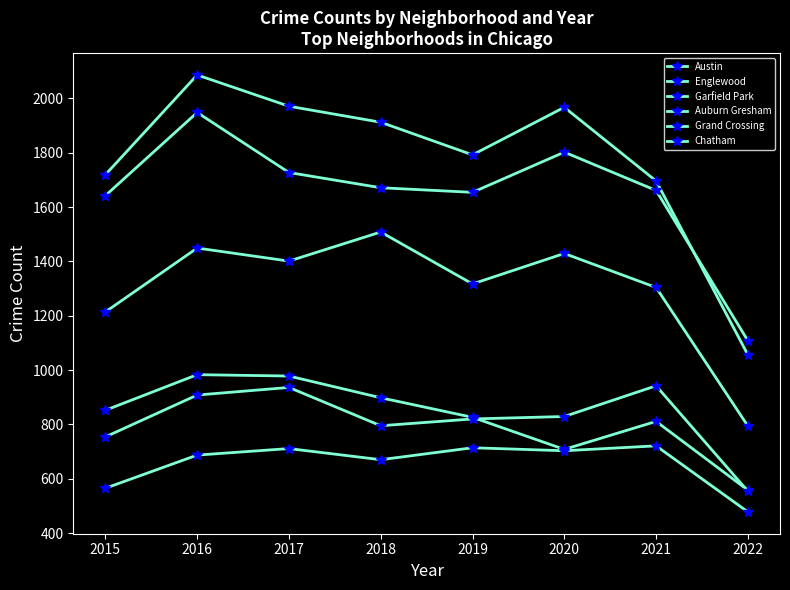

How many lines are shown in the chart?

6